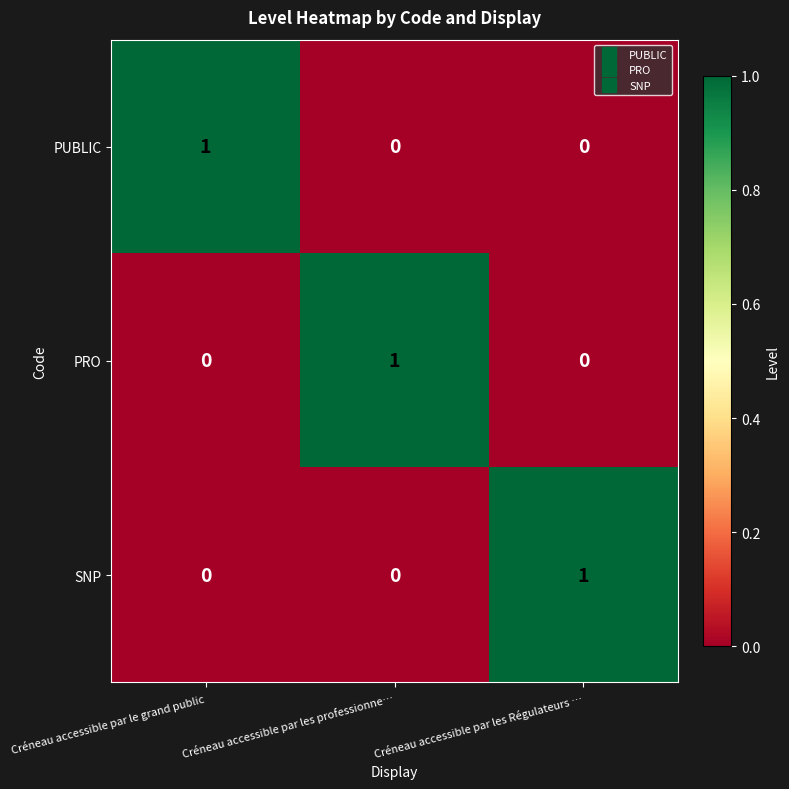

Which category has the highest value in the PUBLIC series?

Créneau accessible par le grand public